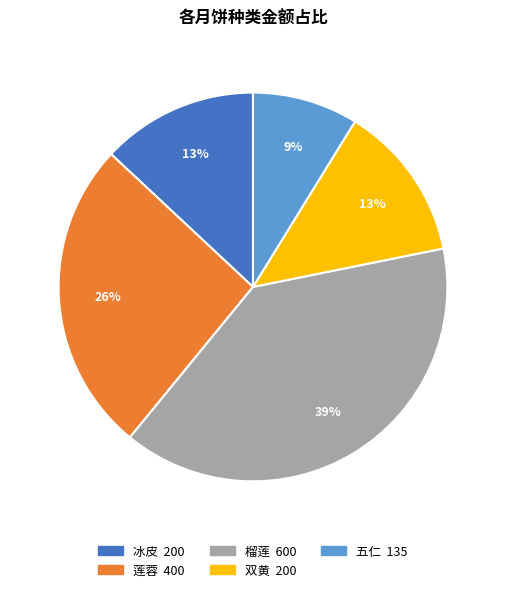

The 双黄 slice represents 13% of the pie. True or false?

True